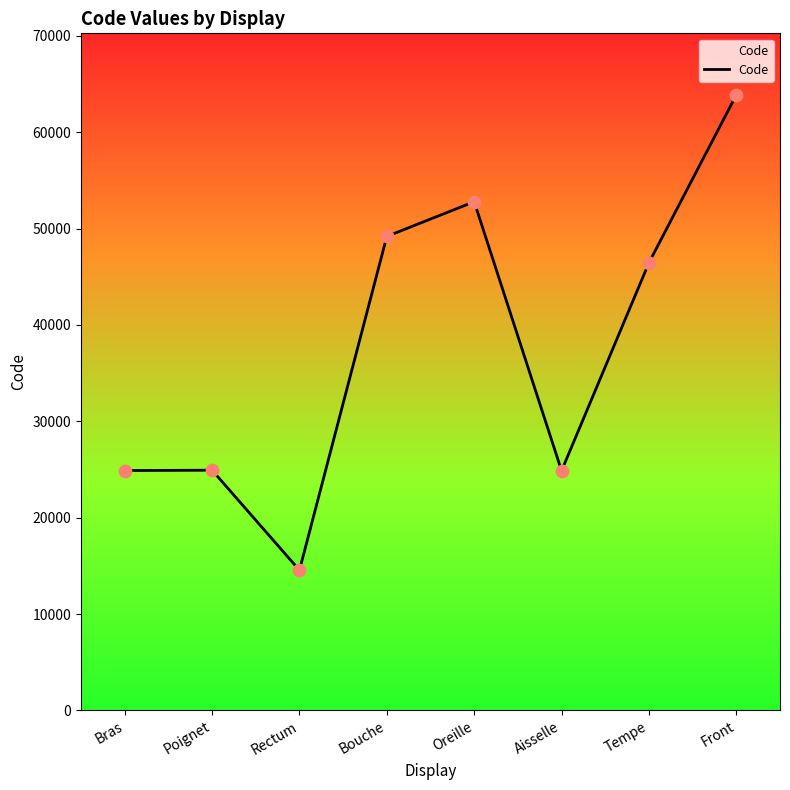

What is the change in value from Poignet to Front?

+38942